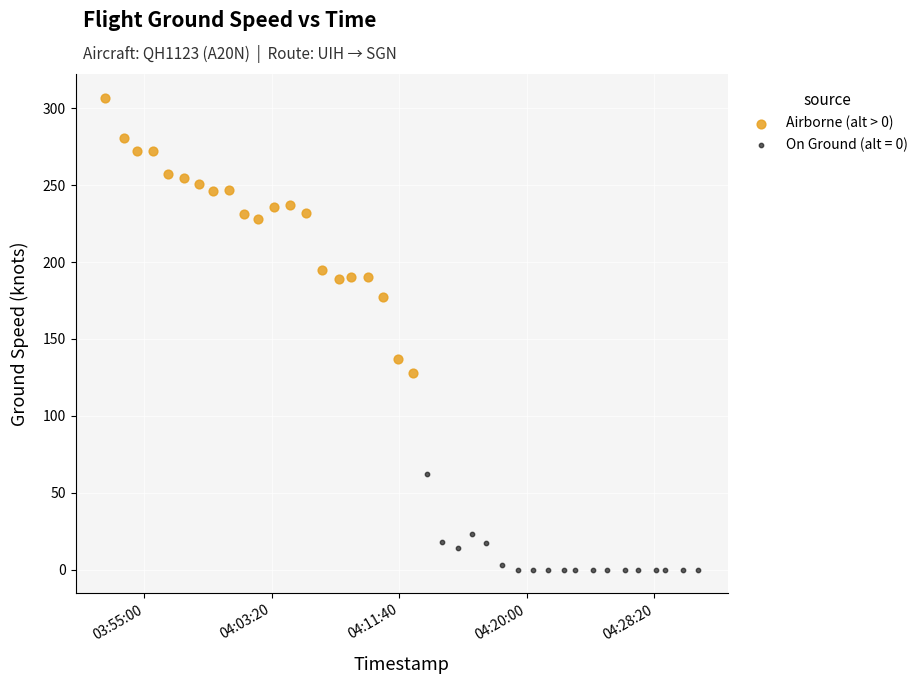

Which series contains the highest Y value?

Airborne (alt > 0)